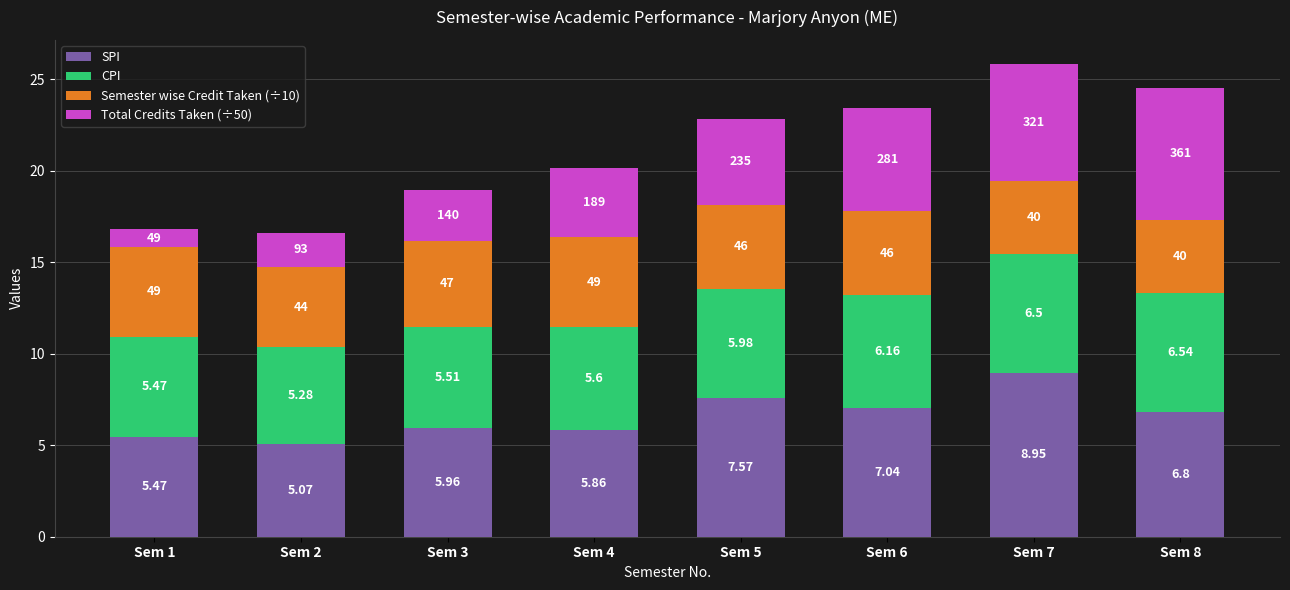

At which category is the sum across all series the highest?

Sem 7